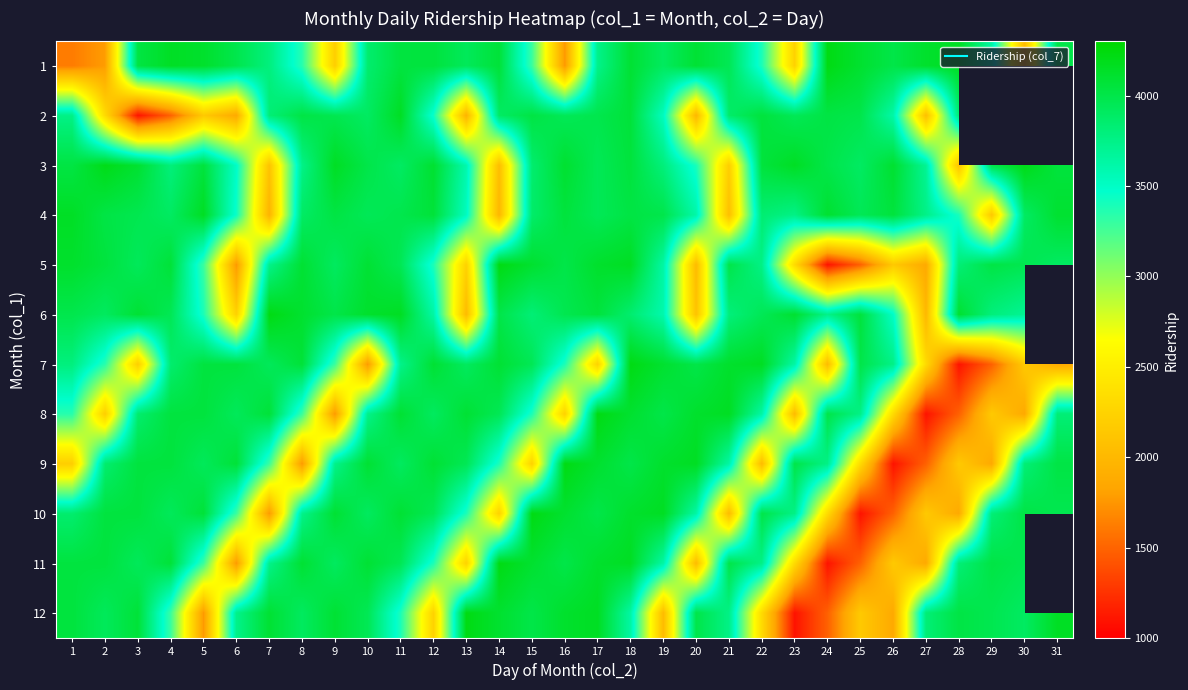

What is the total value across all series at 21?

41578